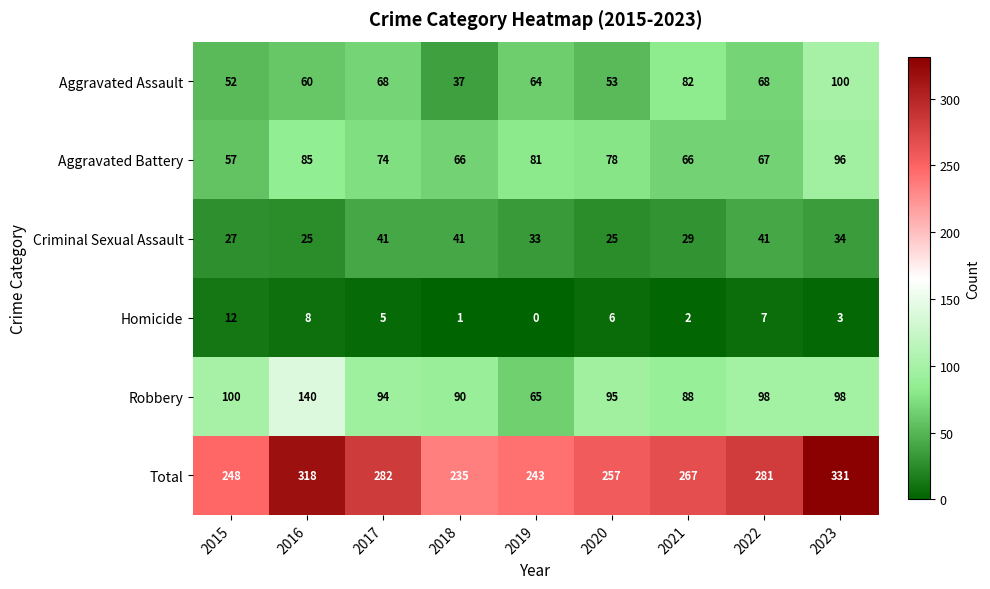

At which label does Homicide reach its minimum?

2019